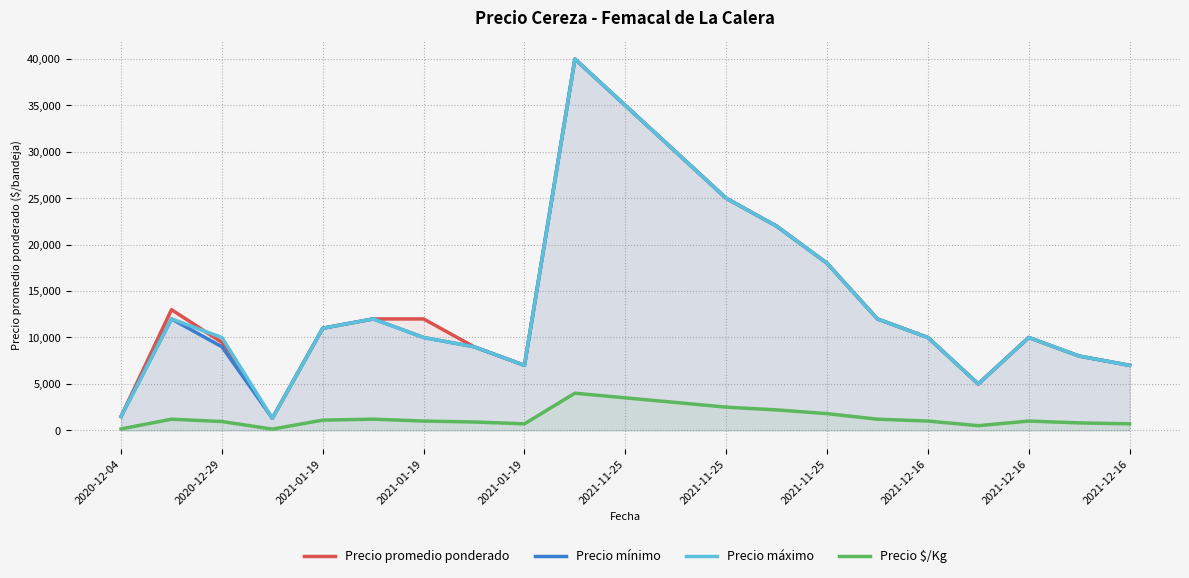

Which series has the widest spread of values?

Precio promedio ponderado